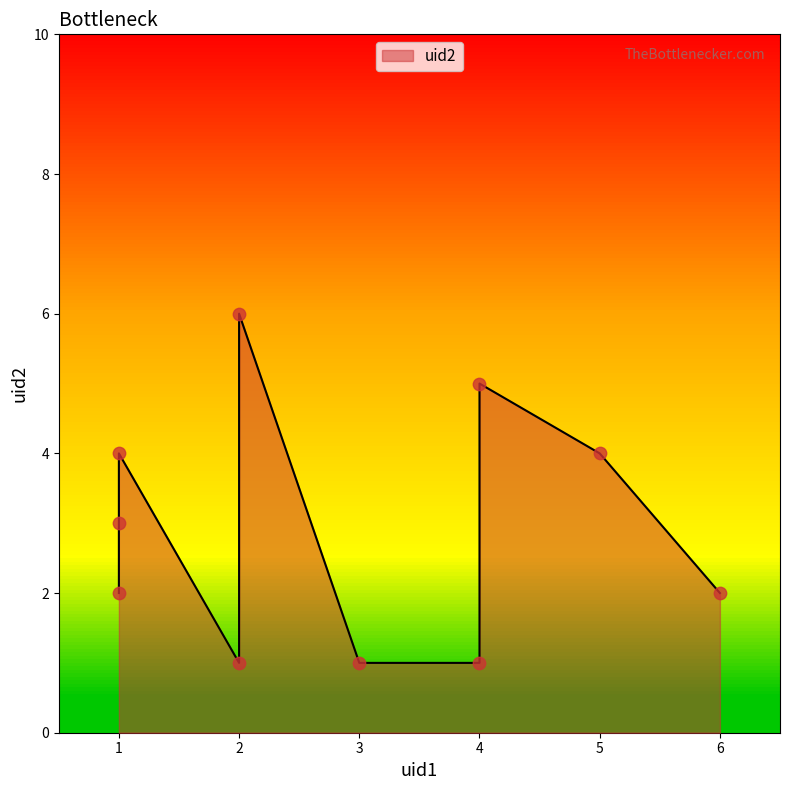

Which has a higher value, 1 or 4?

1